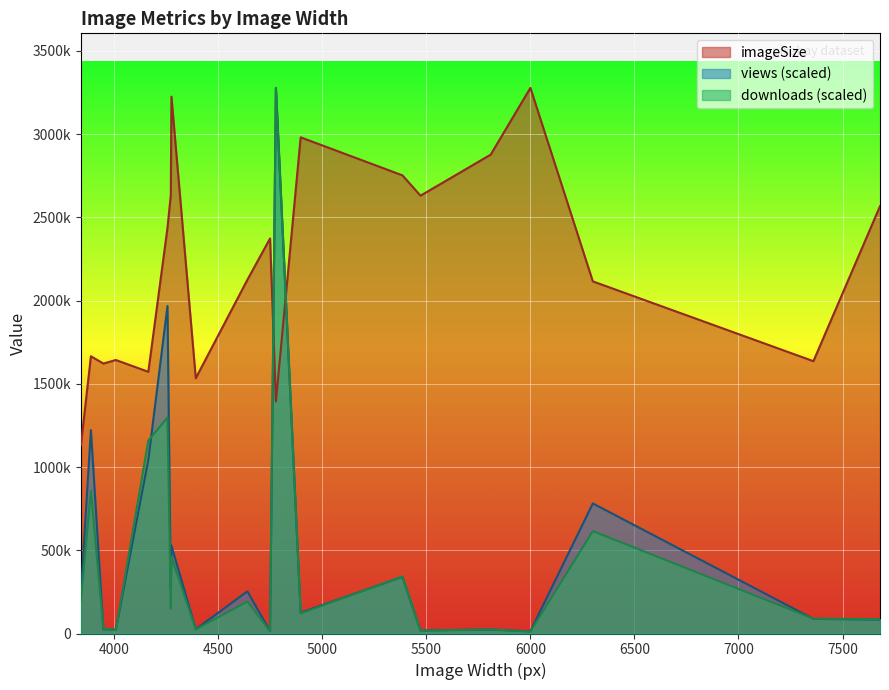

Between 6300 and 6000, which series saw the biggest shift?

imageSize